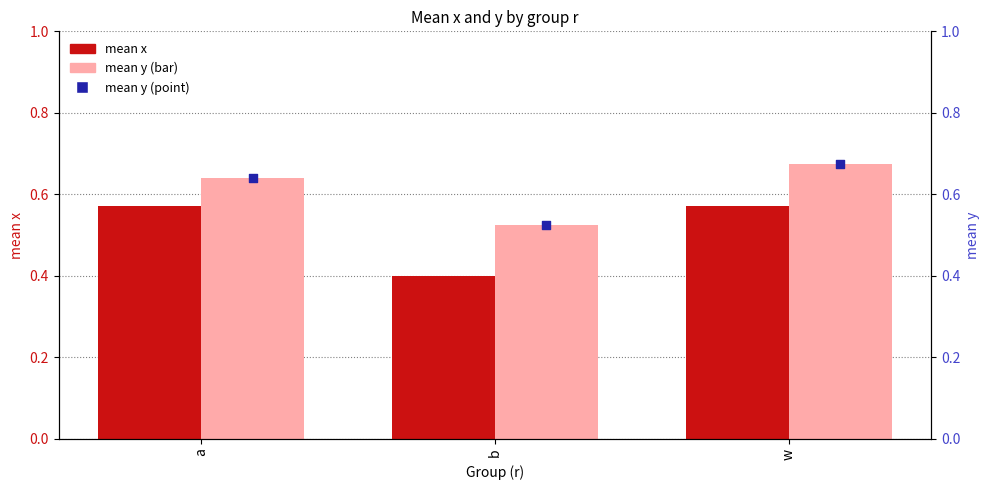

What is the total value across all series at w?

1.9